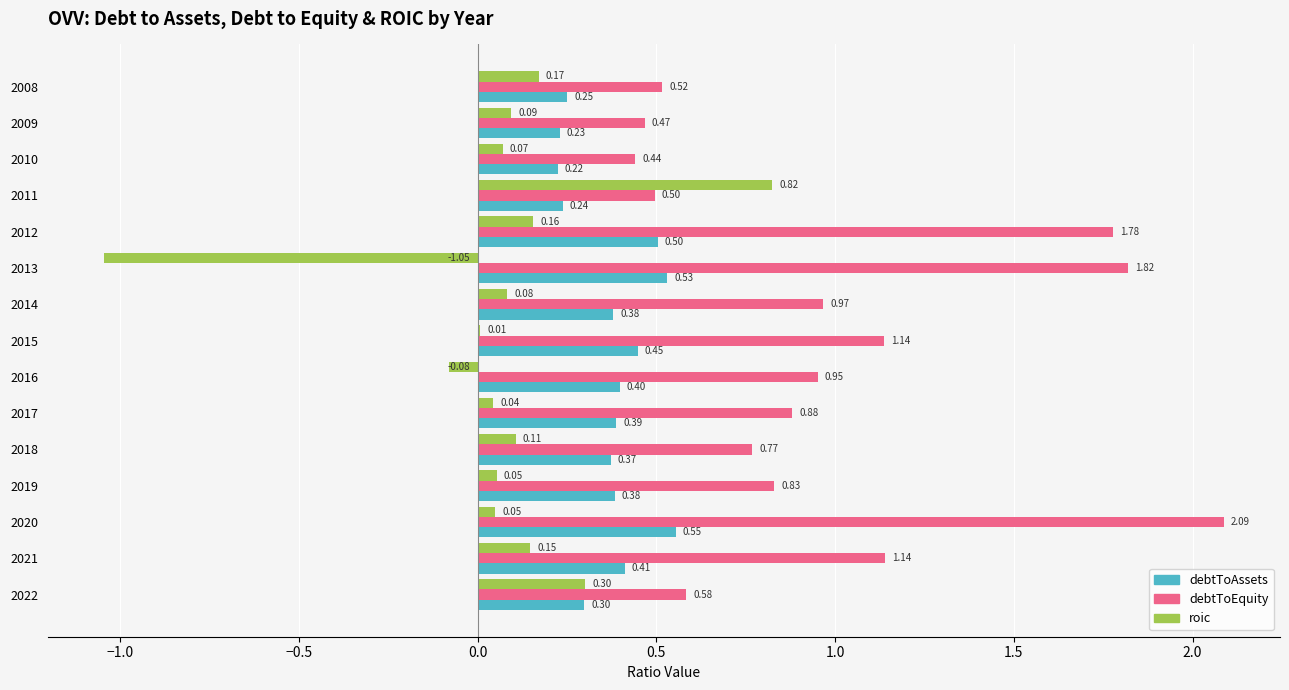

What is the sum of all debtToEquity values?

14.9